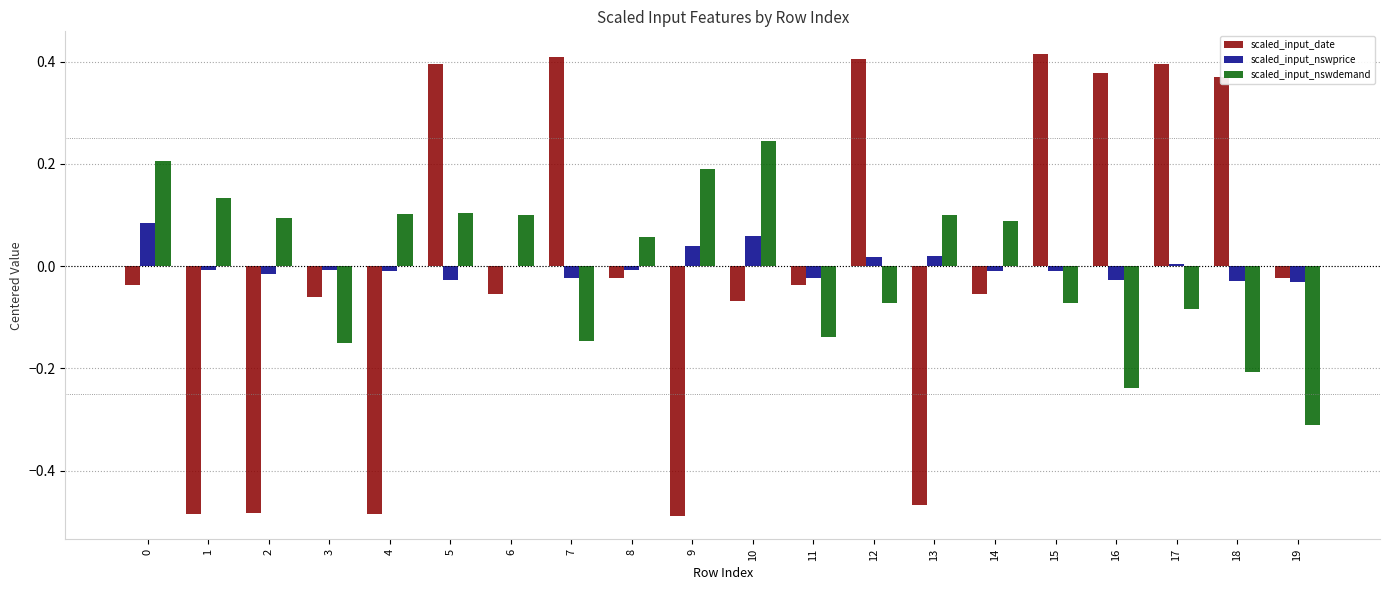

Is the value of scaled_input_date at 9 greater than the value of scaled_input_nswdemand at 1?

No